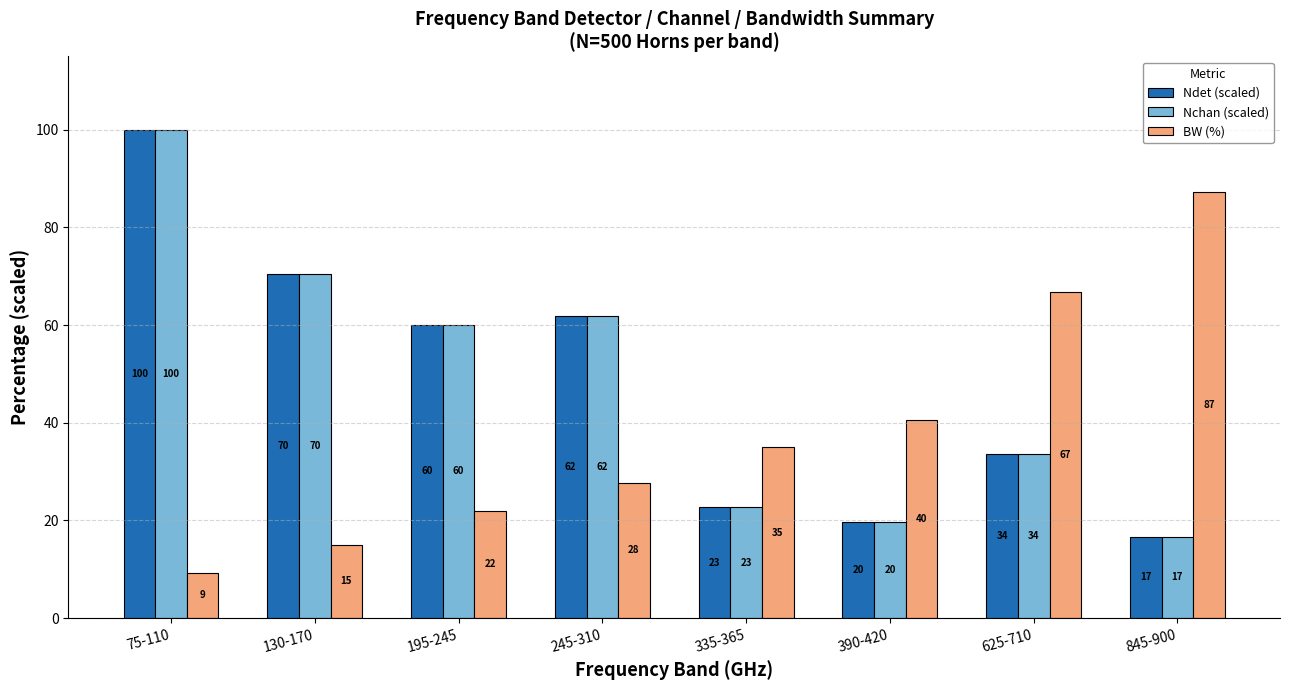

List the labels in order of Nchan (scaled) value, smallest first.

845-900, 390-420, 335-365, 625-710, 195-245, 245-310, 130-170, 75-110